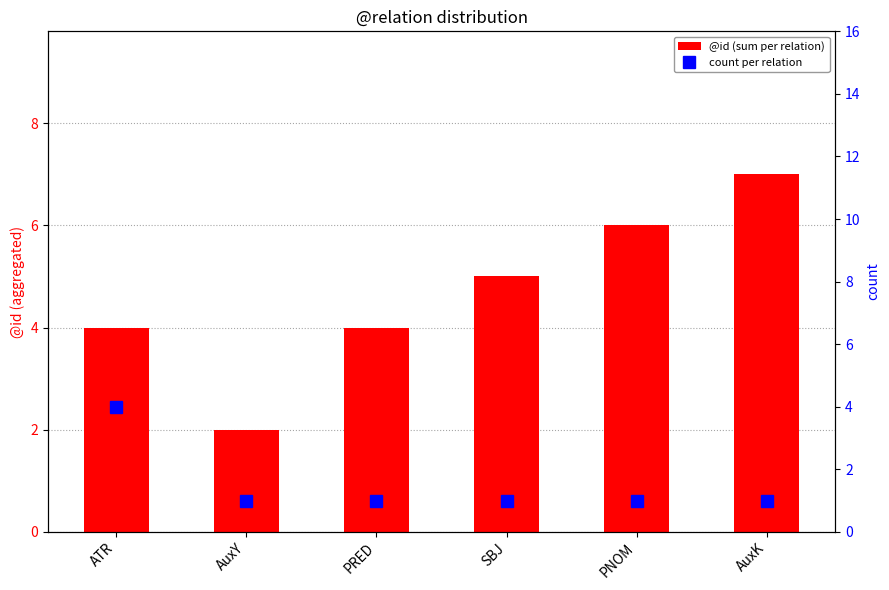

Rank the series by their maximum value, from lowest to highest.

count per relation, @id (sum per relation)